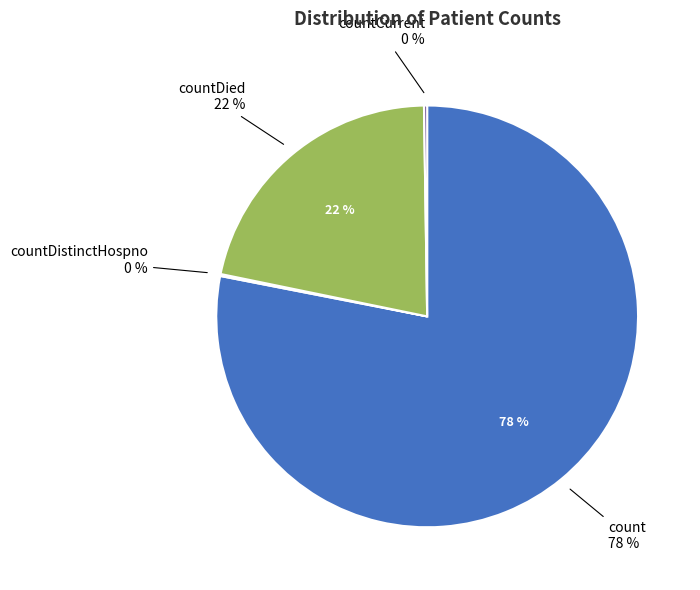

To the nearest percent, what is the difference between the countDied and count slice percentages?

57%